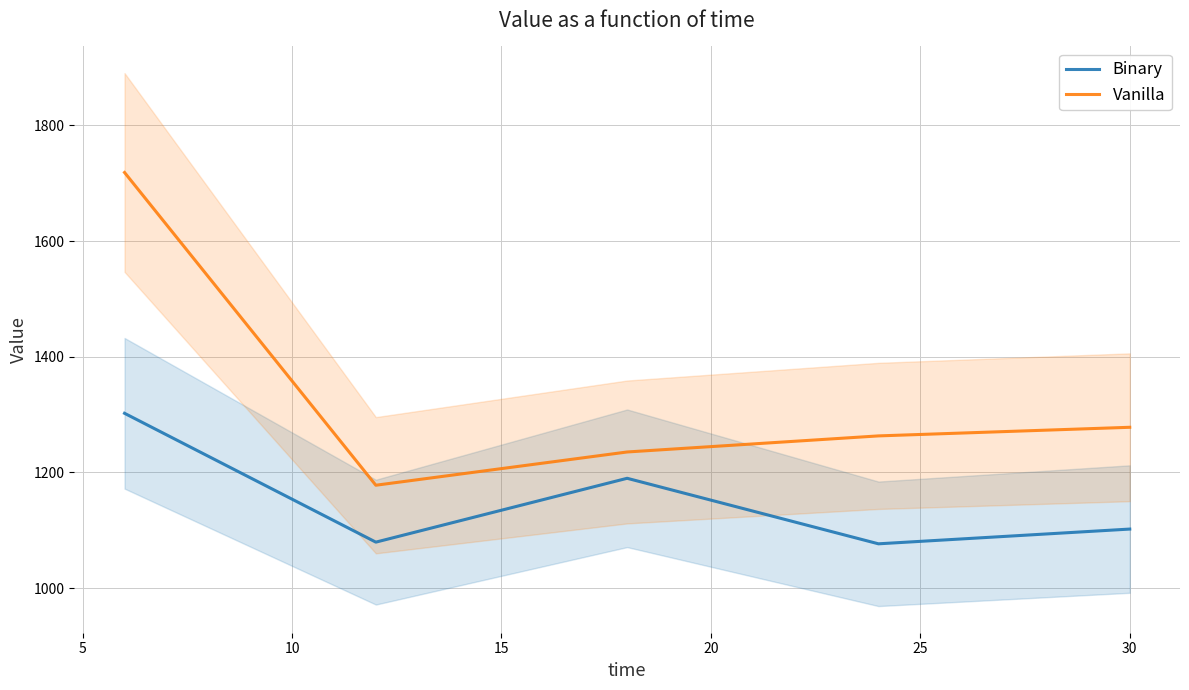

What is the maximum value for Binary?

1302.3